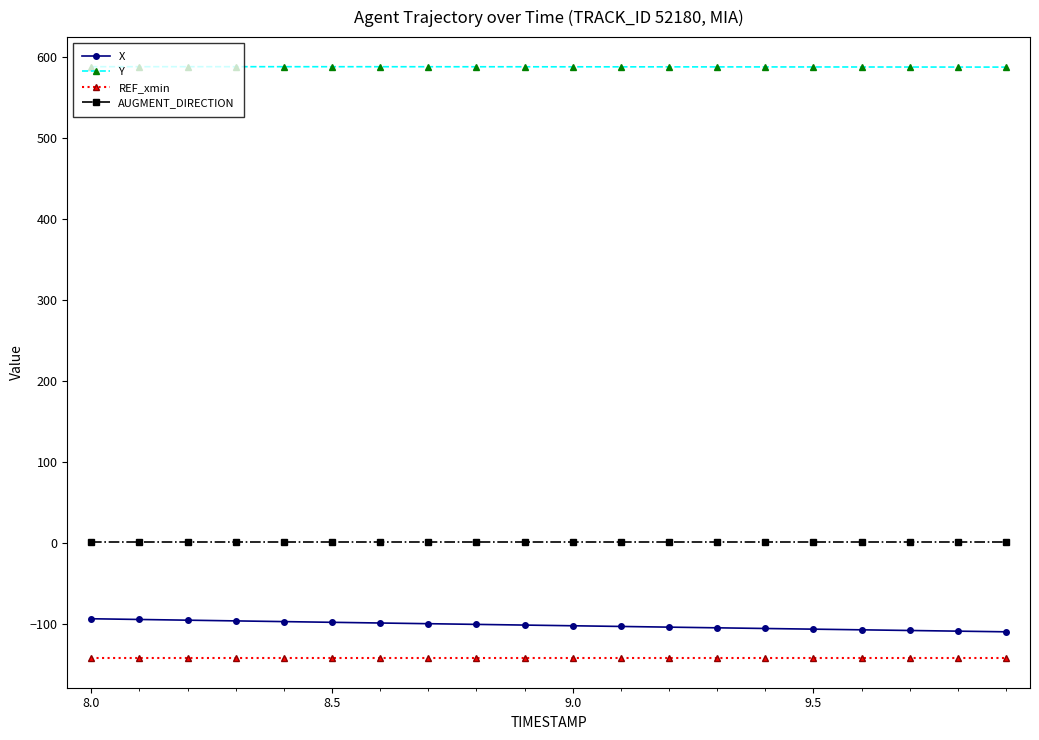

What is the value of the REF_xmin point at the 4th from the left?

-142.7